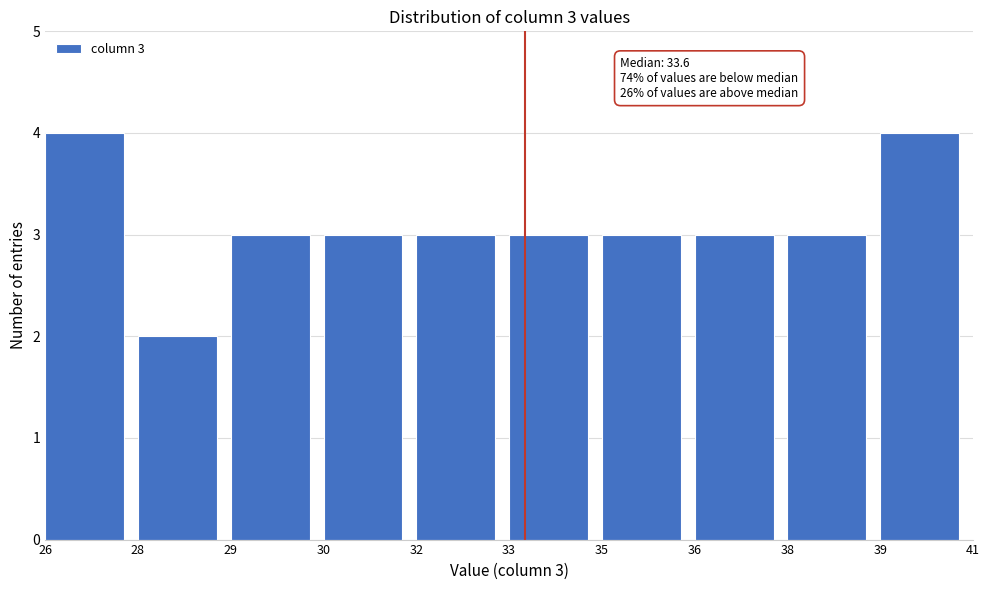

Reading right to left, transcribe all the data shown in this chart.

39=4	38=3	36=3	35=3	33=3	32=3	30=3	29=3	28=2	26=4